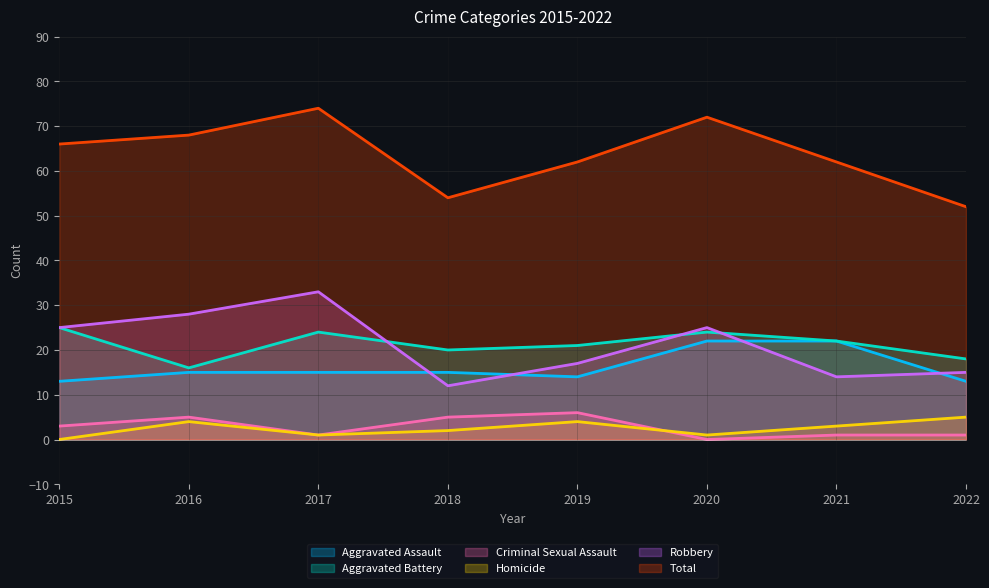

Reading right to left, transcribe all the data shown in this chart.

Aggravated Assault: 13	22	22	14	15	15	15	13
Aggravated Battery: 18	22	24	21	20	24	16	25
Criminal Sexual Assault: 1	1	0	6	5	1	5	3
Homicide: 5	3	1	4	2	1	4	0
Robbery: 15	14	25	17	12	33	28	25
Total: 52	62	72	62	54	74	68	66